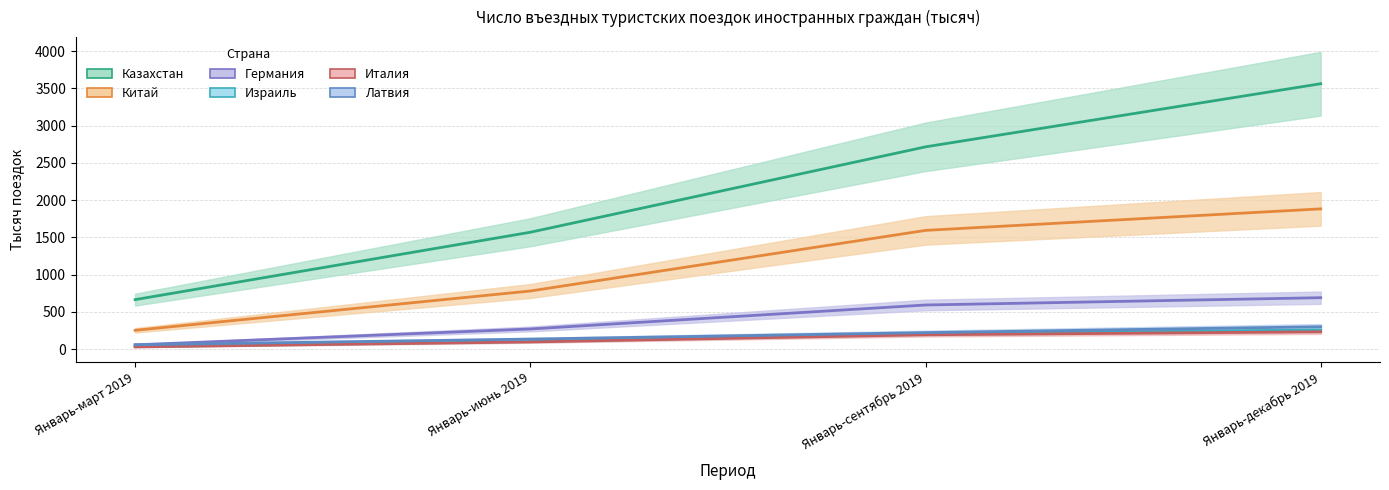

Which category has the highest value across all series?

Январь-декабрь 2019